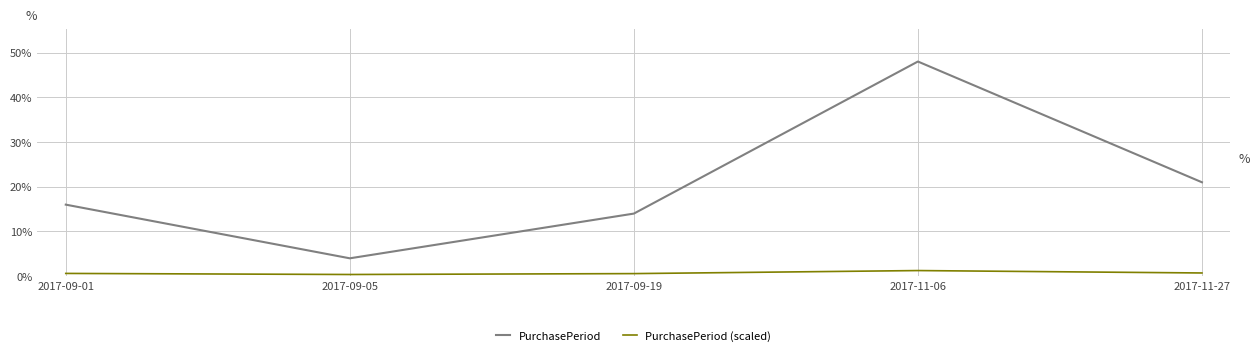

What is the difference between the maximum and minimum values in the PurchasePeriod series?

44.0